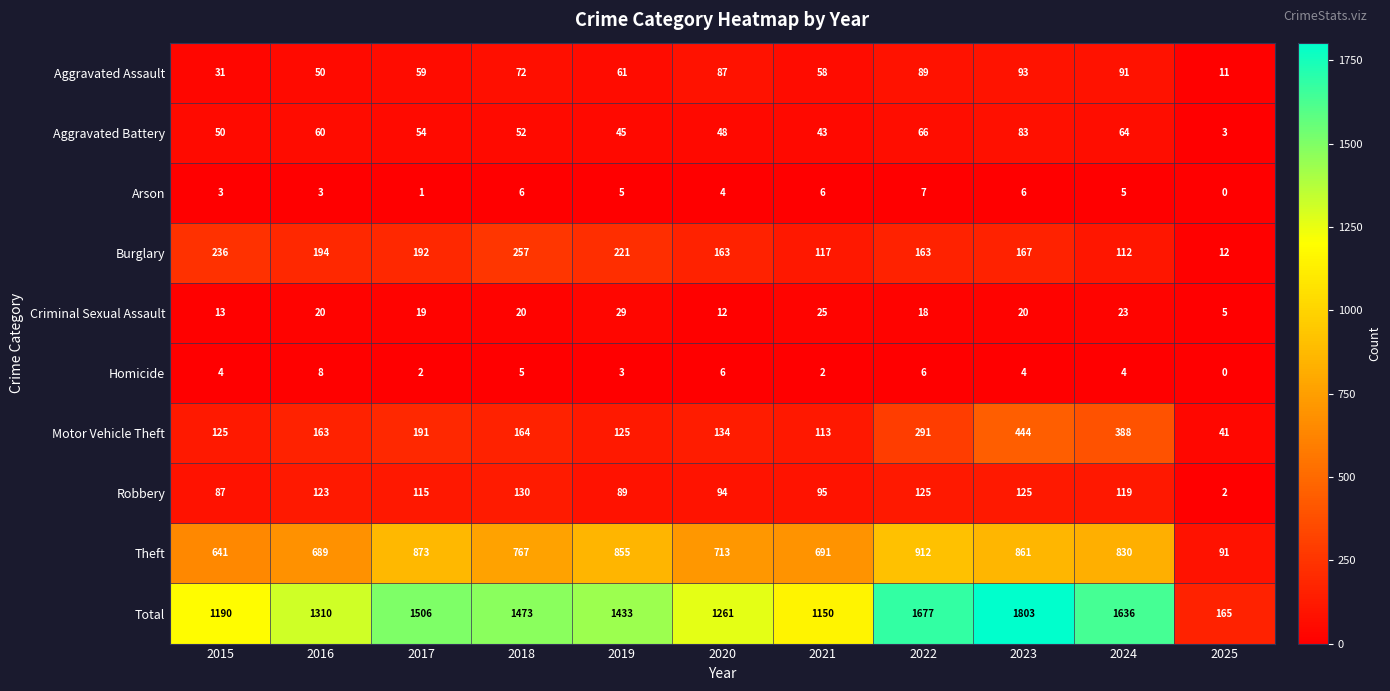

Which category has the lowest value across all series?

2025